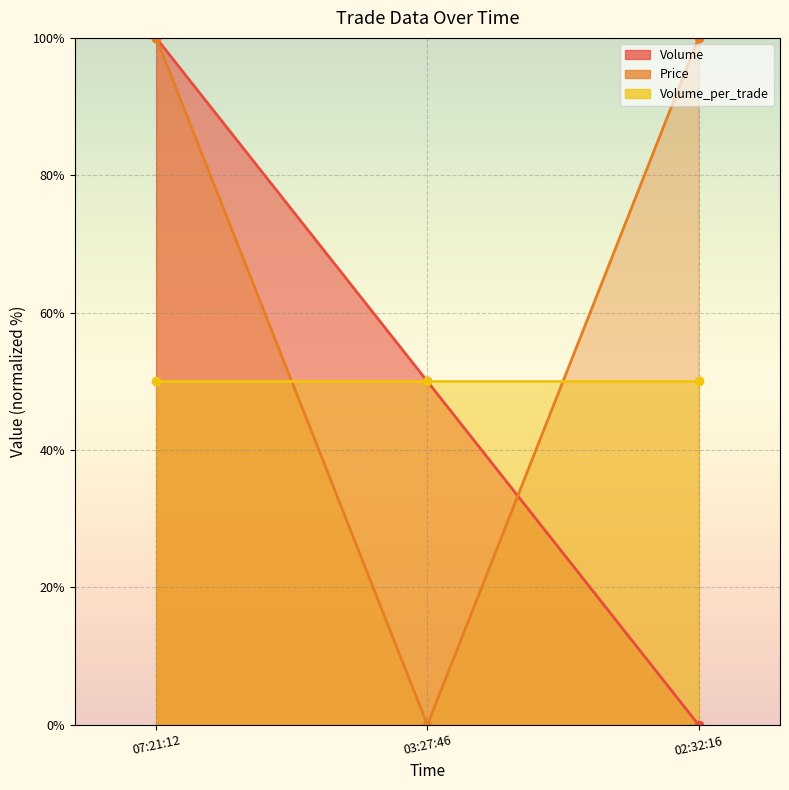

What is the average value of the Price series?

67